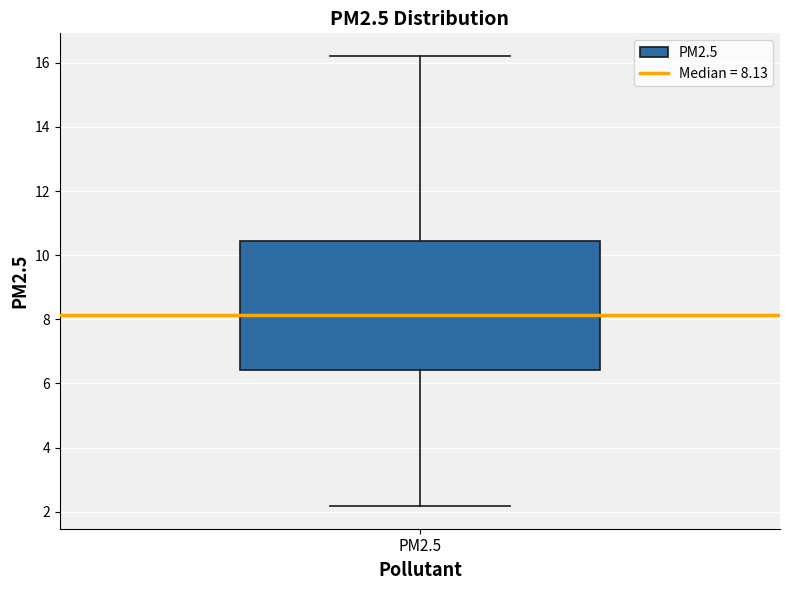

Where is the lower edge of the box for PM2.5 on the y-axis? The values are not printed on the chart, so give them approximately, as read against the axis.

6.4